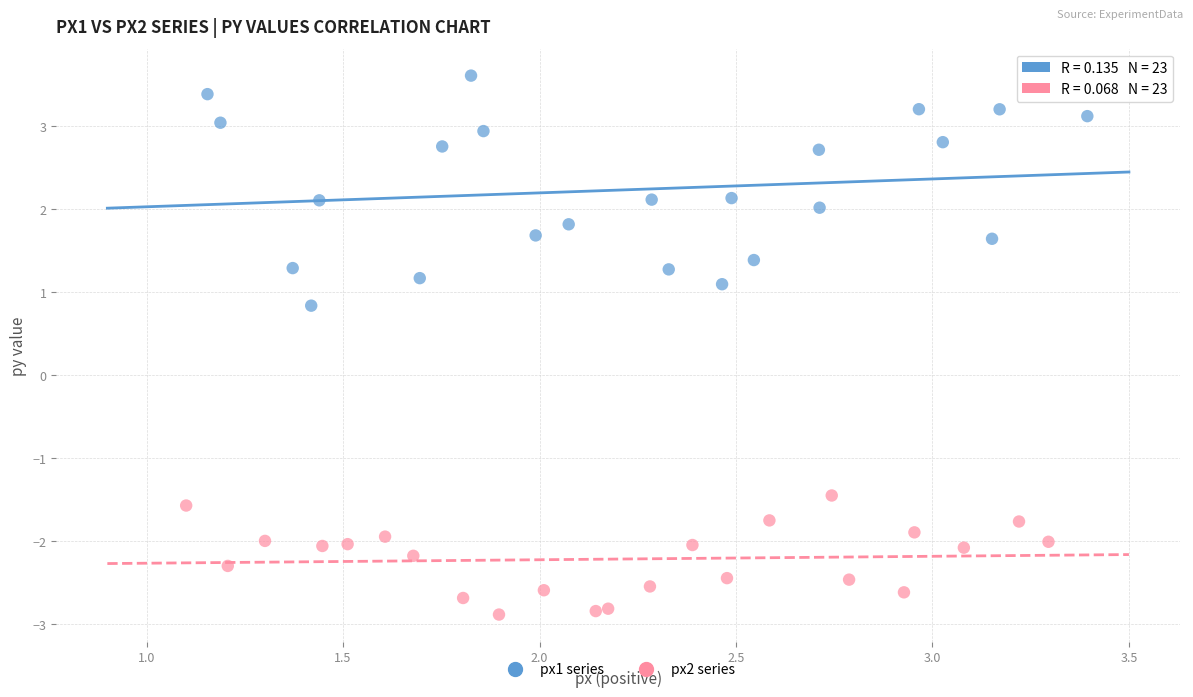

Which series reaches the minimum Y coordinate?

px2 series